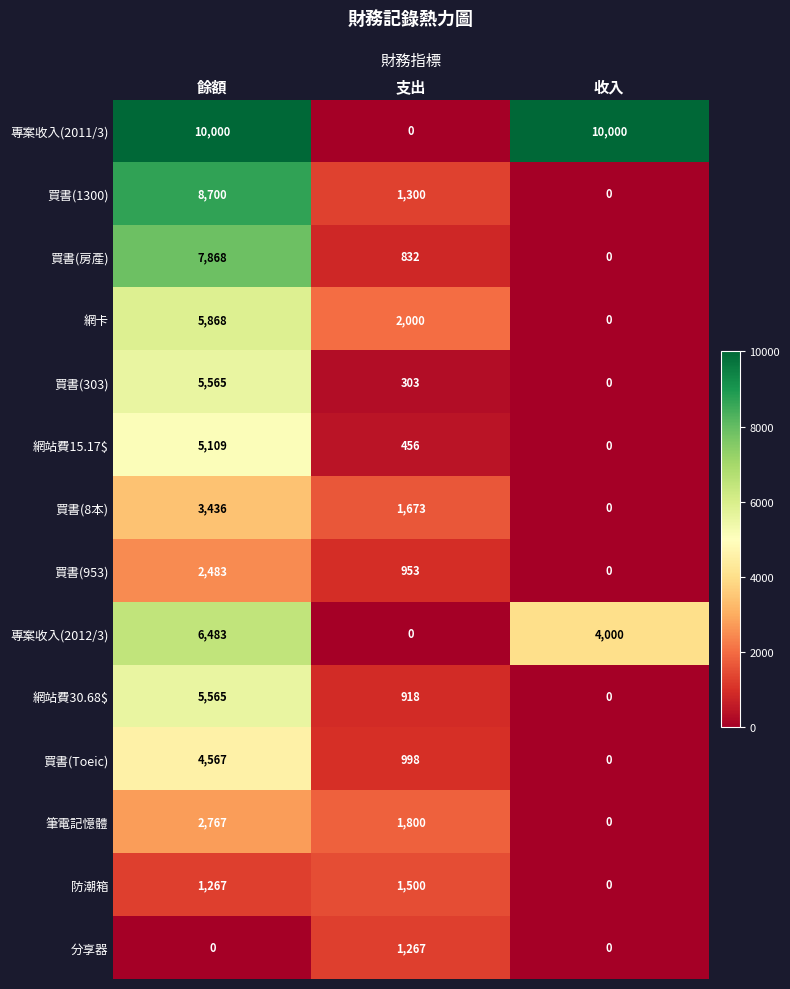

What is the difference between the highest and lowest values at 支出?

2000